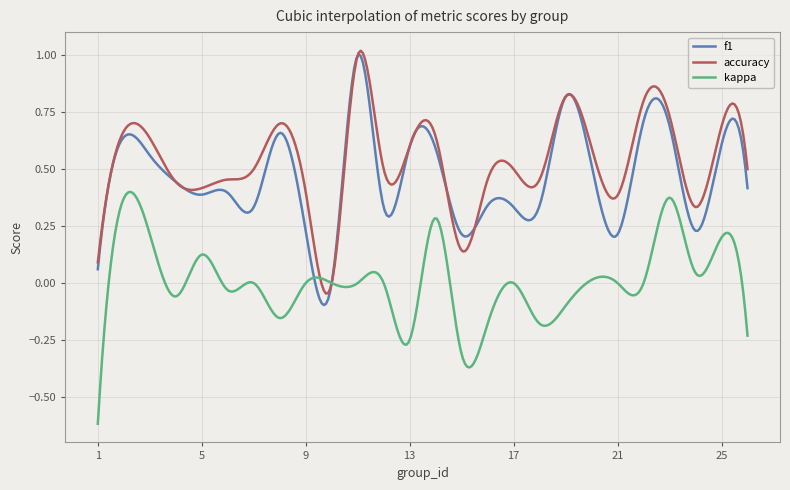

In accuracy, how many points are higher than both neighbors (excluding endpoints)?

8